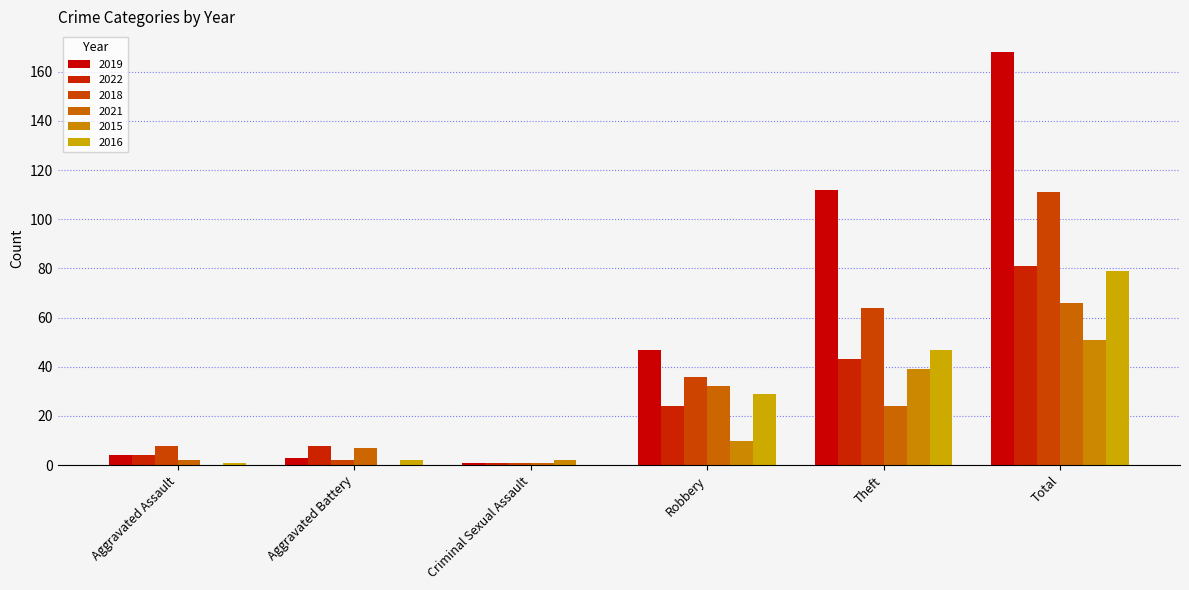

How many groups of bars are there?

6